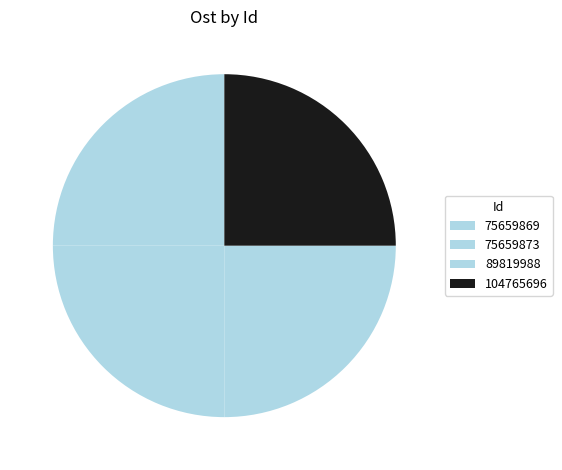

What is the largest slice in the pie chart?

75659873